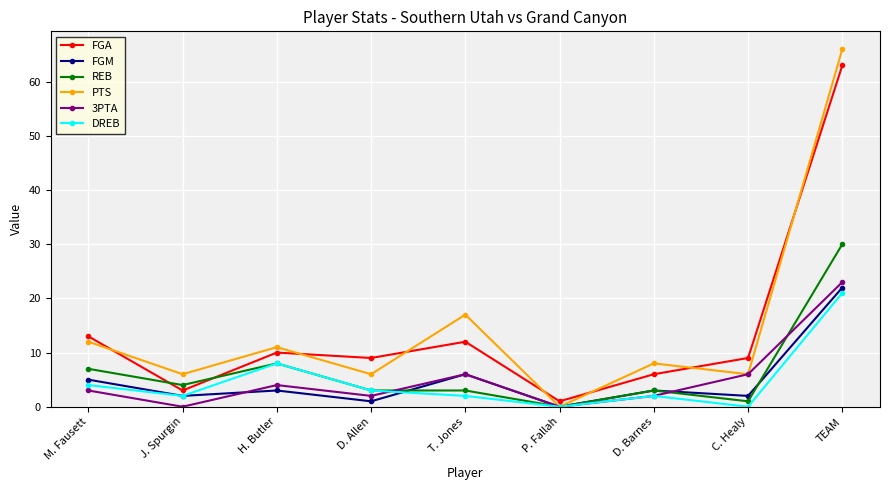

Where is the first local minimum for PTS?

J. Spurgin